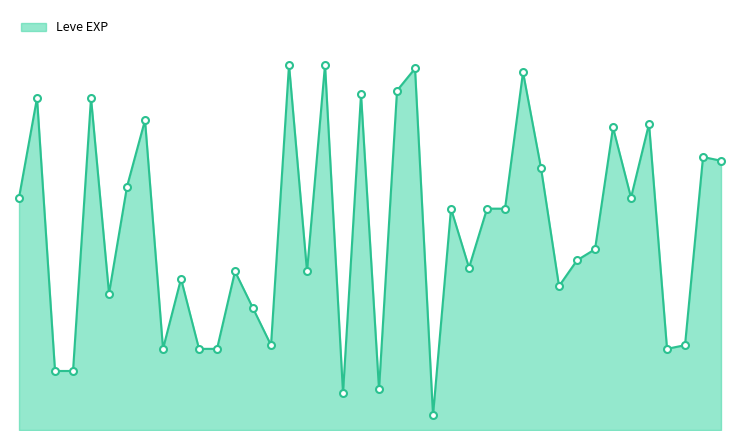

Does the chart have visible grid lines?

No